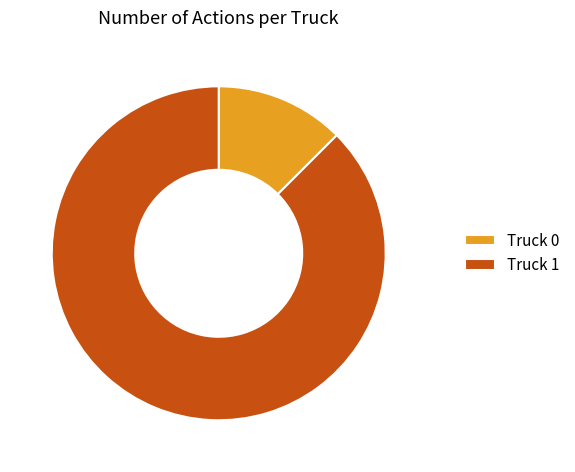

What is the ratio of the value at Truck 1 to the value at Truck 0?

7.0